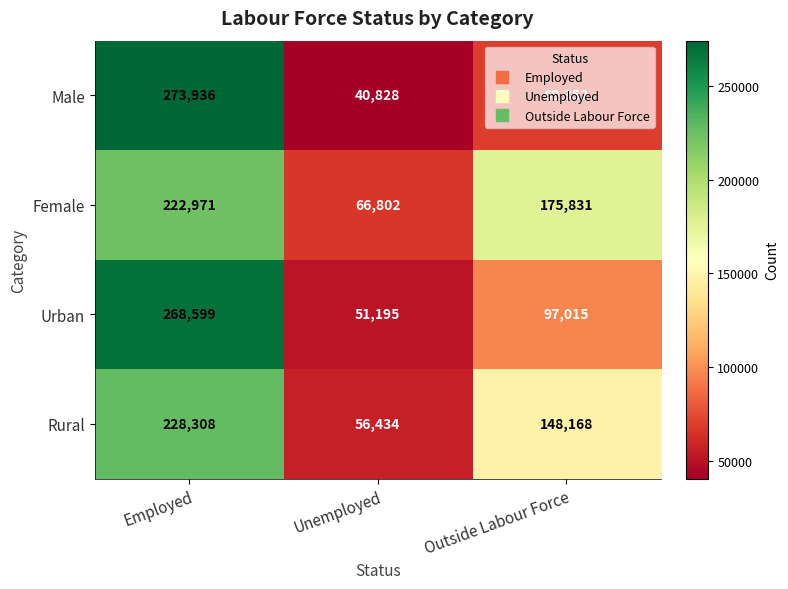

What is the spread (max minus min) of values at Outside Labour Force?

106479